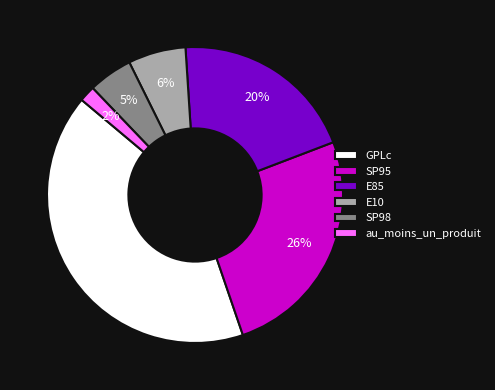

To the nearest percent, what percentage of the pie is GPLc?

41%